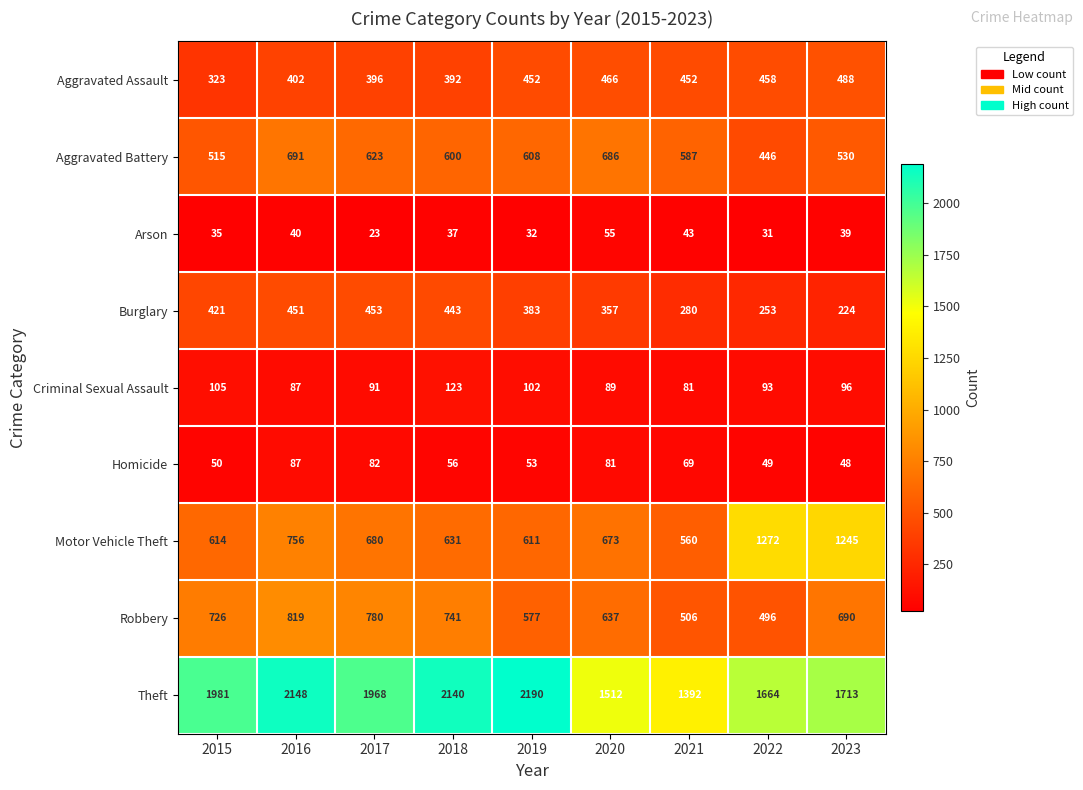

What is the highest value of the Aggravated Assault series?

488